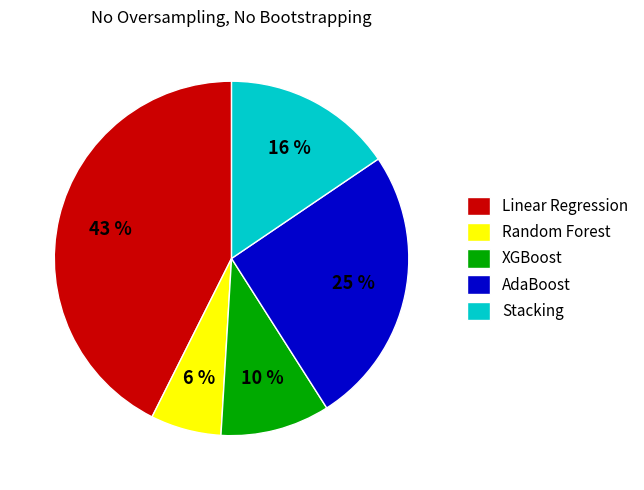

Count the number of slices in the pie.

5